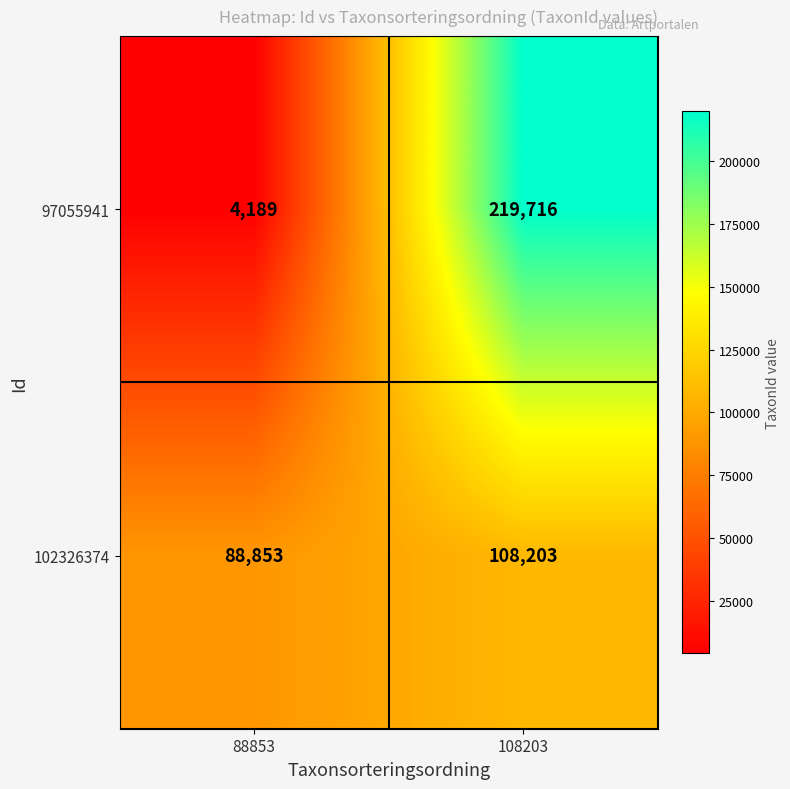

How many distinct data groups are displayed?

2